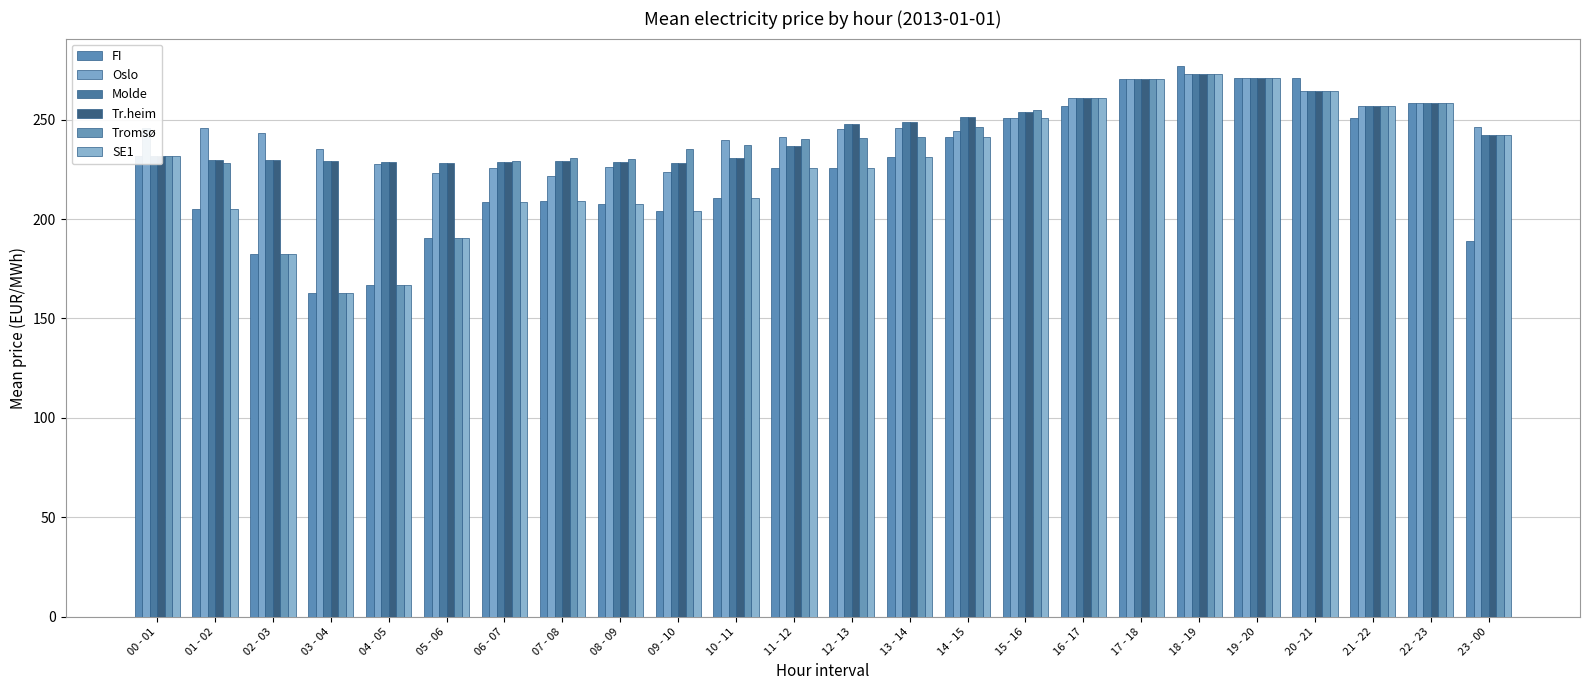

What is the difference between the Tr.heim values at 06 - 07 and 22 - 23?

29.9